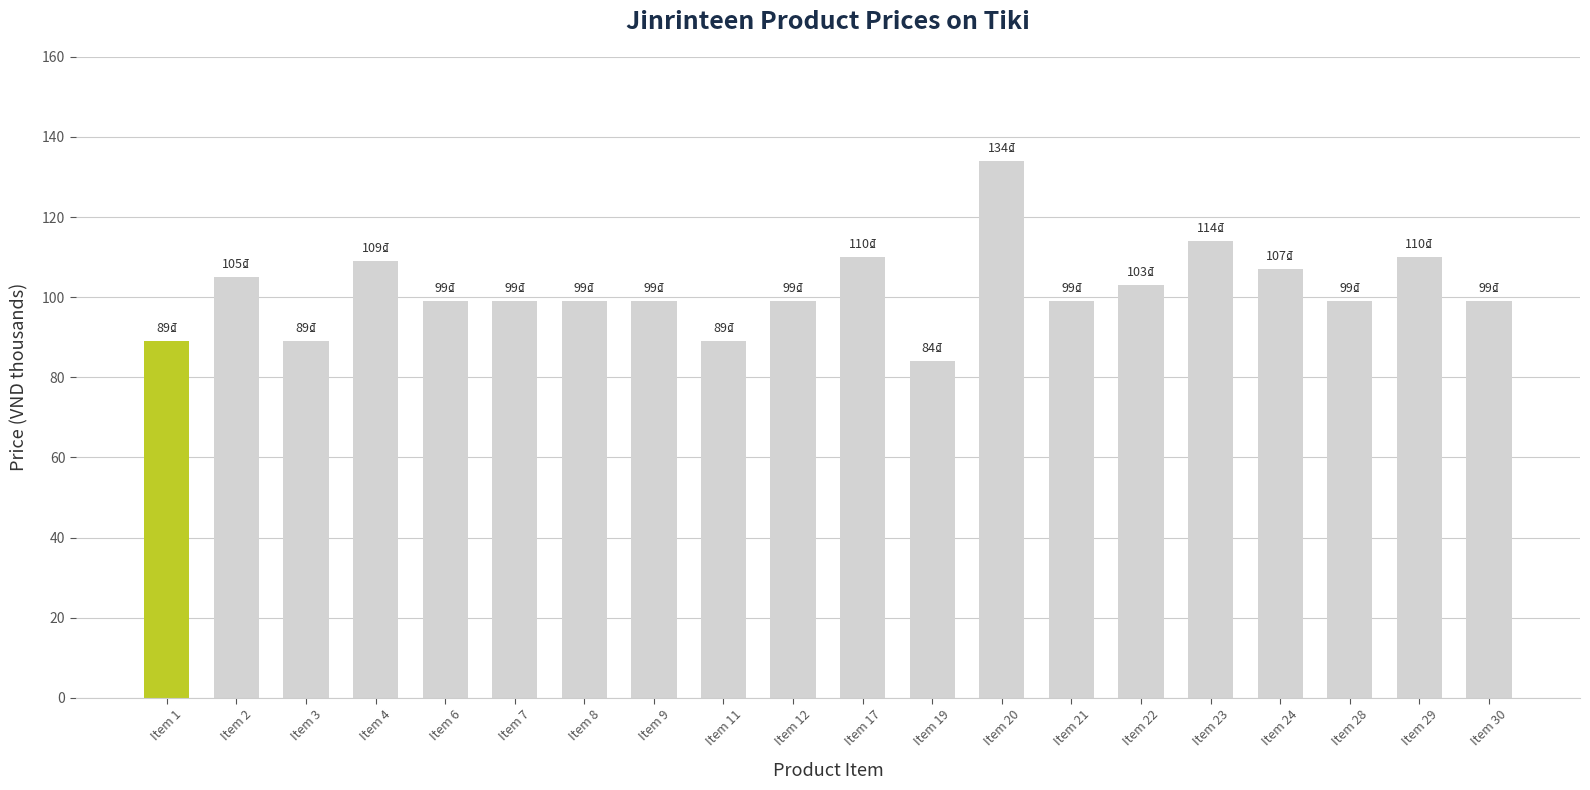

What is the difference between the second highest and second lowest values?

25